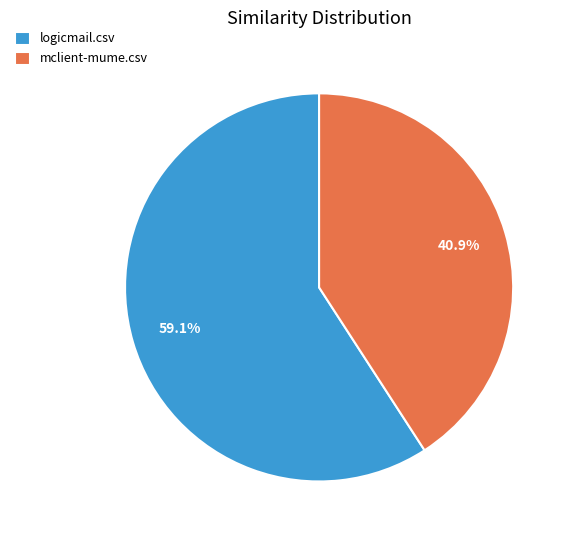

Which category has the smallest portion of the pie?

mclient-mume.csv